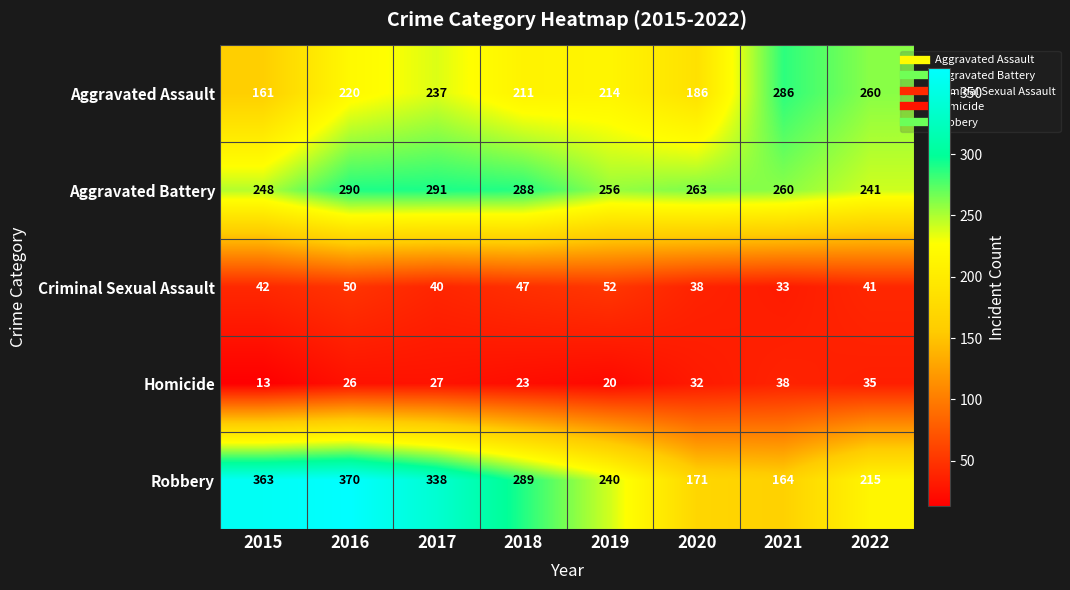

What is the difference between the maximum and minimum values in the Homicide series?

25